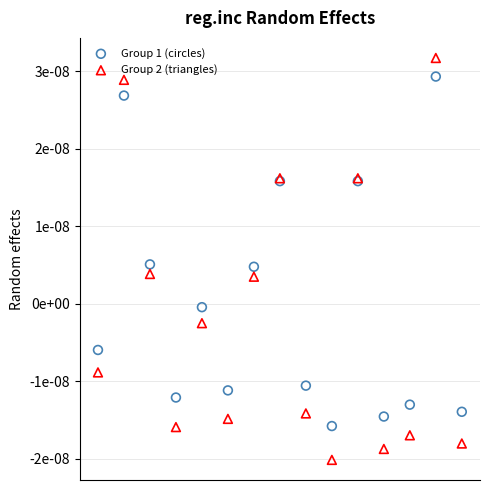

What are all the series names shown in the legend?

Group 1 (circles), Group 2 (triangles)